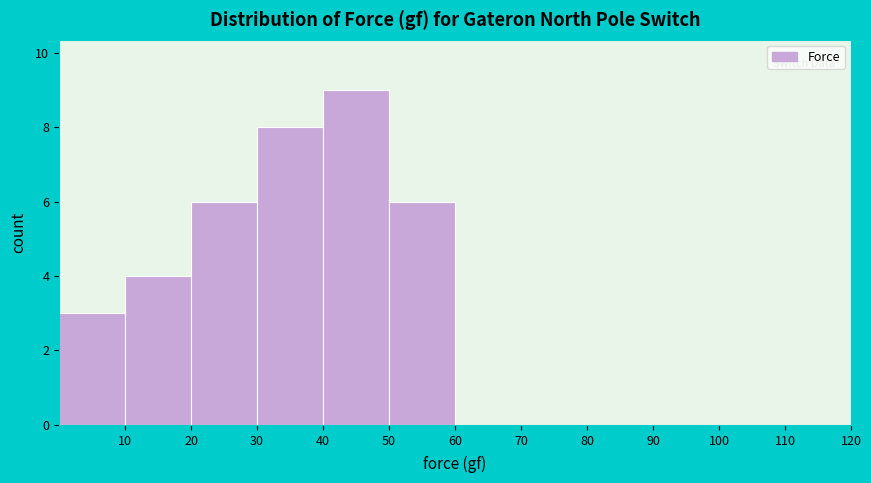

Reading left to right, list every bar in this chart as the range it spans on the x-axis followed by its height. The values are not printed on the chart, so give them approximately, as read against the axis.

0 to 10: 3
10 to 20: 4
20 to 30: 6
30 to 40: 8
40 to 50: 9
50 to 60: 6
60 to 70: 0
70 to 80: 0
80 to 90: 0
90 to 100: 0
100 to 110: 0
110 to 120: 0